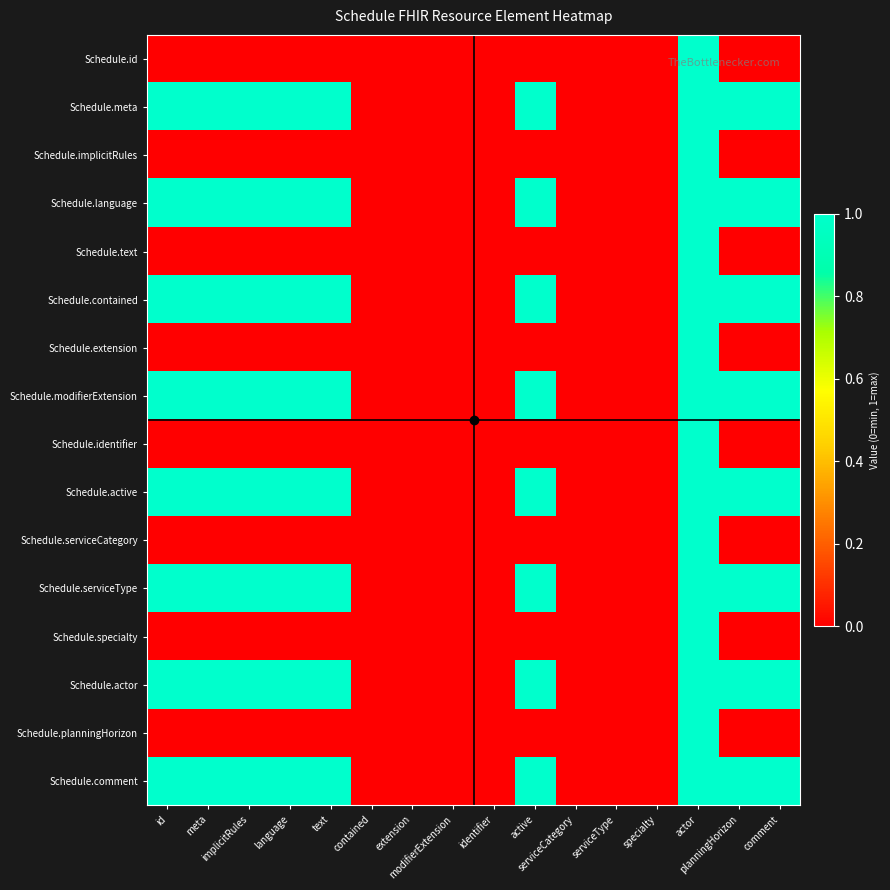

What is the maximum value shown in the chart?

1